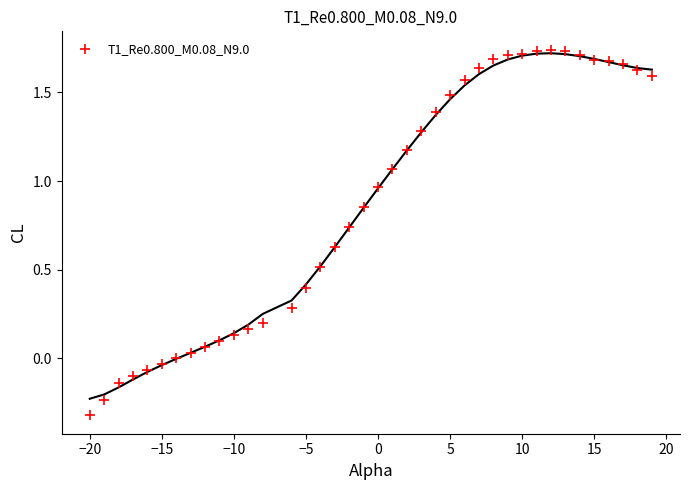

What is the range of Y values (max minus min)?

2.1